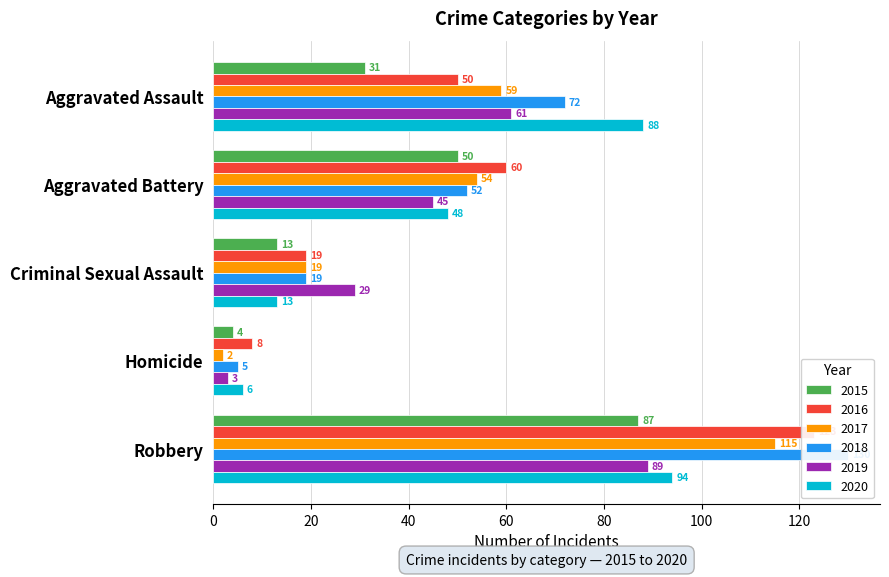

Where is 2018 nearest to the value 67?

Aggravated Assault